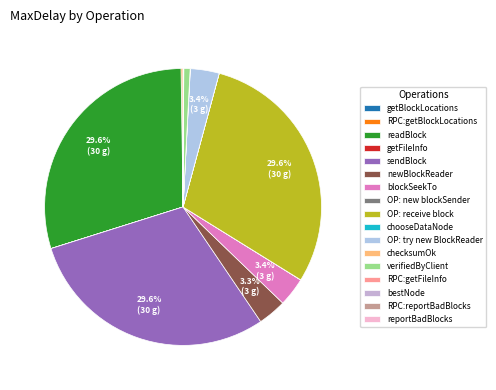

What is the ratio of the value at verifiedByClient to the value at getFileInfo?

123.5